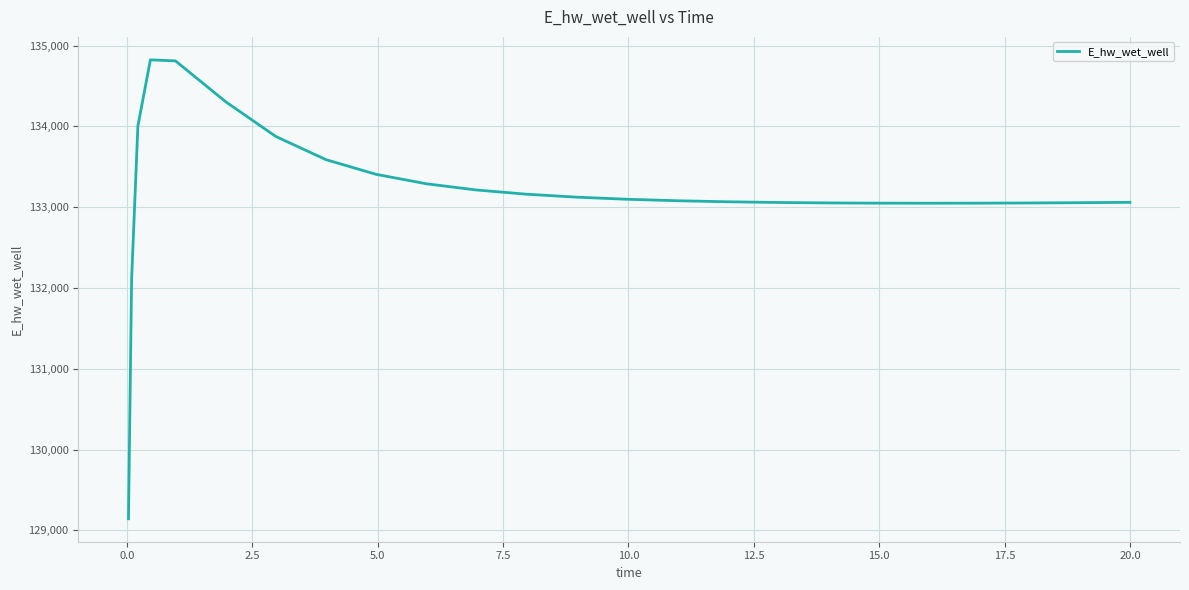

What is the minimum value shown in the chart?

129143.6